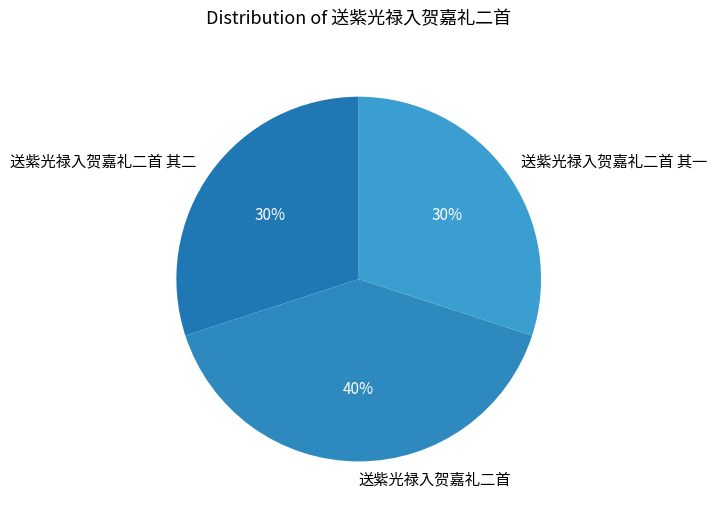

Combined, do 送紫光禄入贺嘉礼二首 其二 and 送紫光禄入贺嘉礼二首 account for over 50%?

Yes